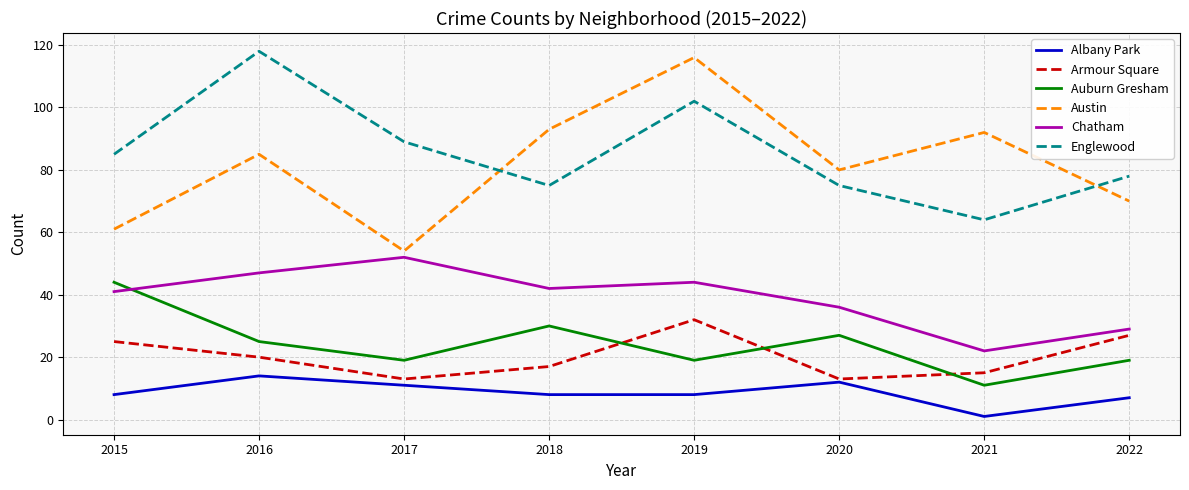

What is the highest value of the Chatham series?

52